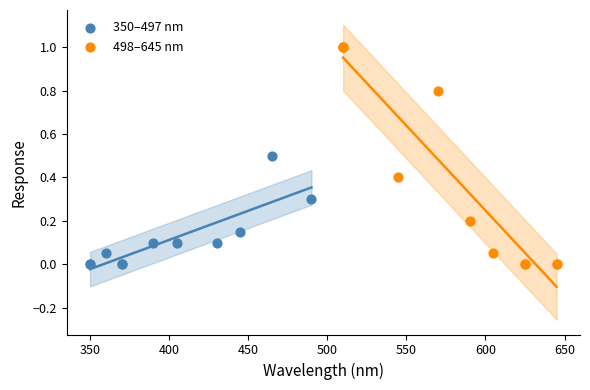

What are all the series names shown in the legend?

350–497 nm, 498–645 nm